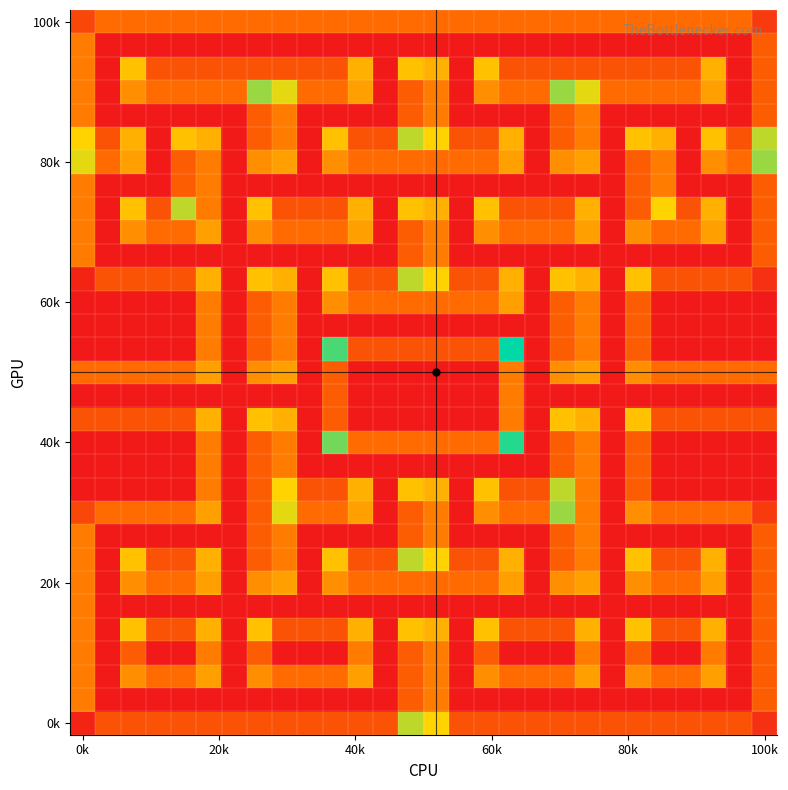

The value of 100k at 0k is 7.0. True or false?

False